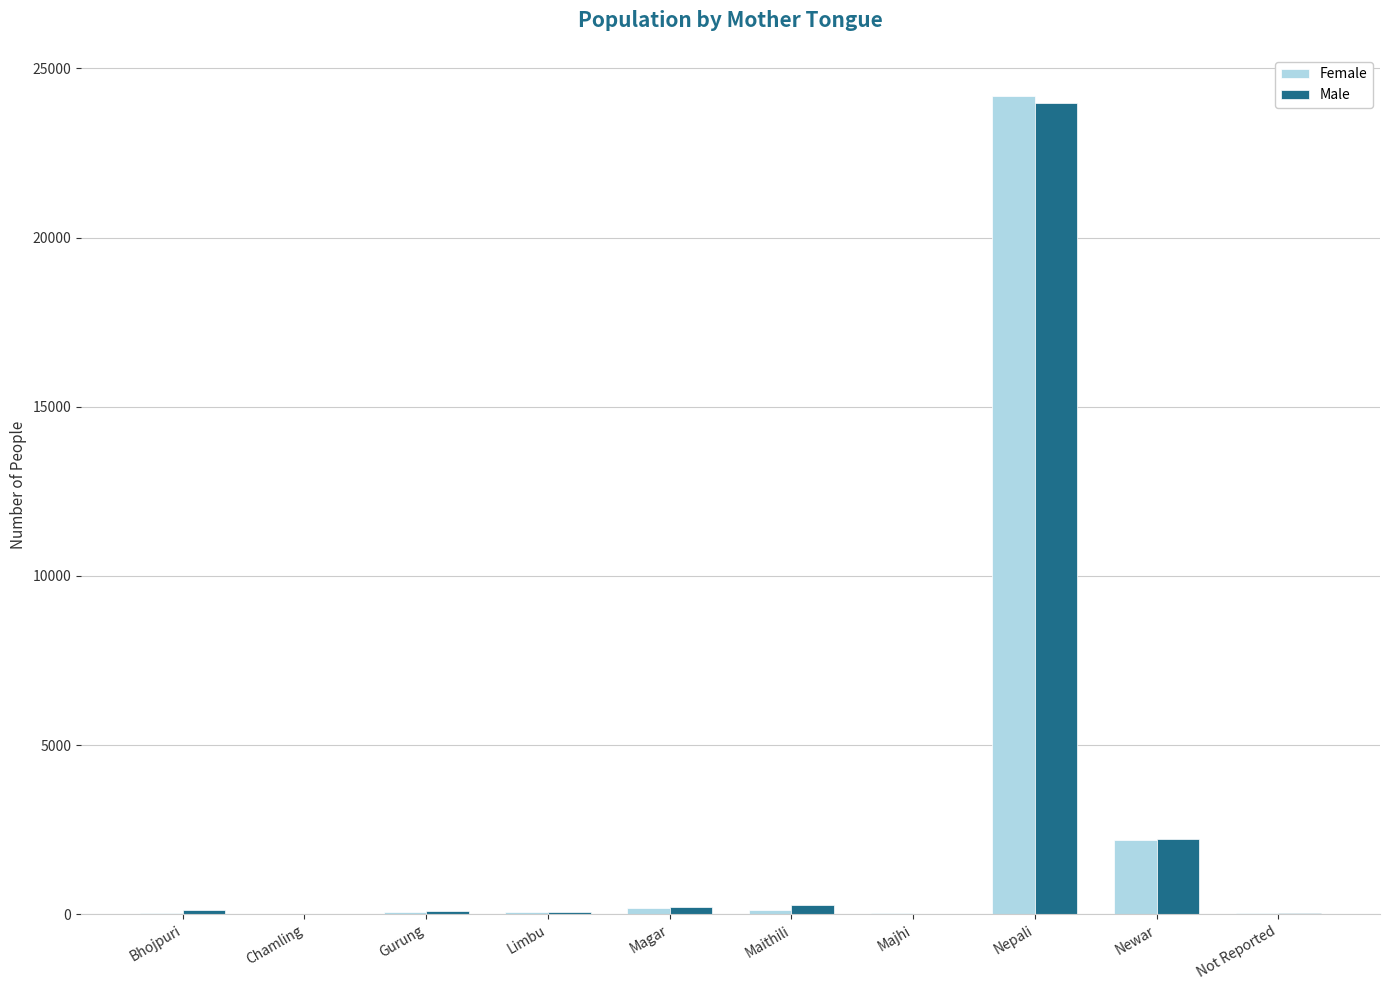

Are the bars grouped side by side (vs. stacked)?

Yes